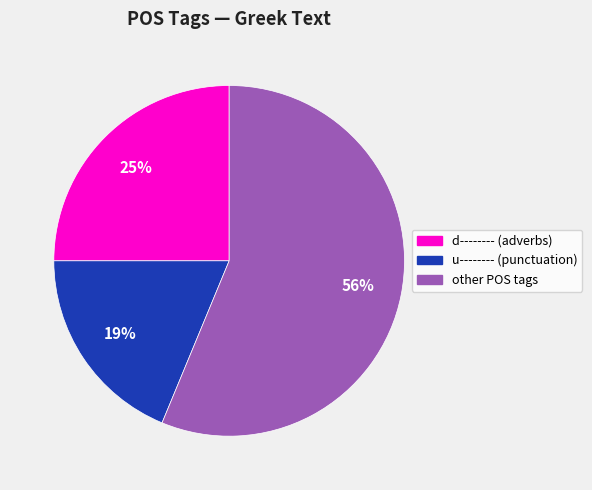

Does any single category account for the majority?

Yes